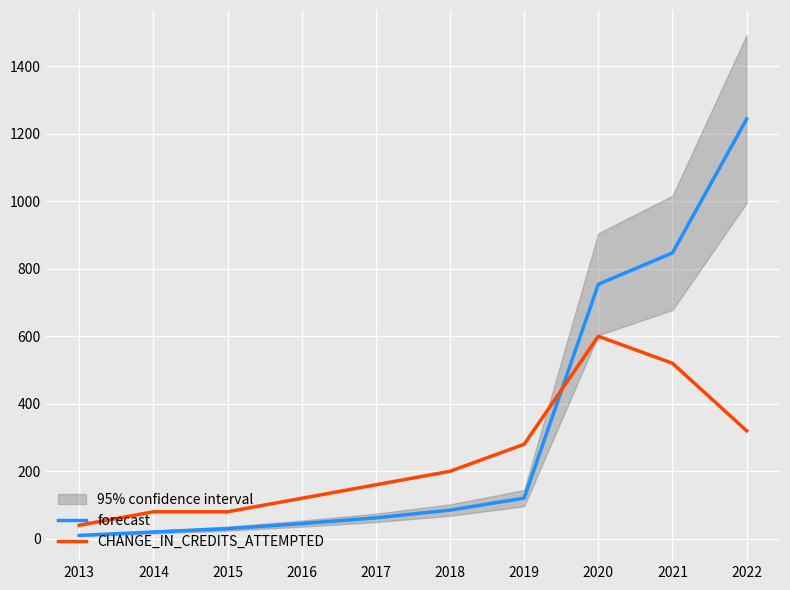

Is this an area chart (filled region under the line)?

No